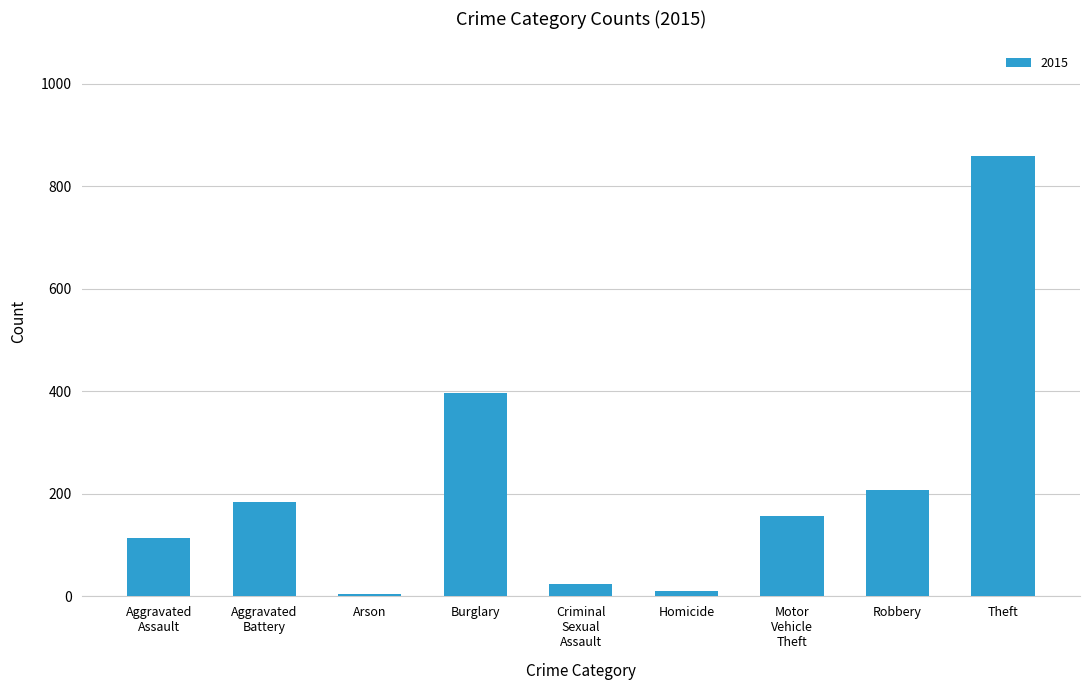

Reading left to right, what are all the values shown in this chart?

113	185	5	397	24	10	156	207	860